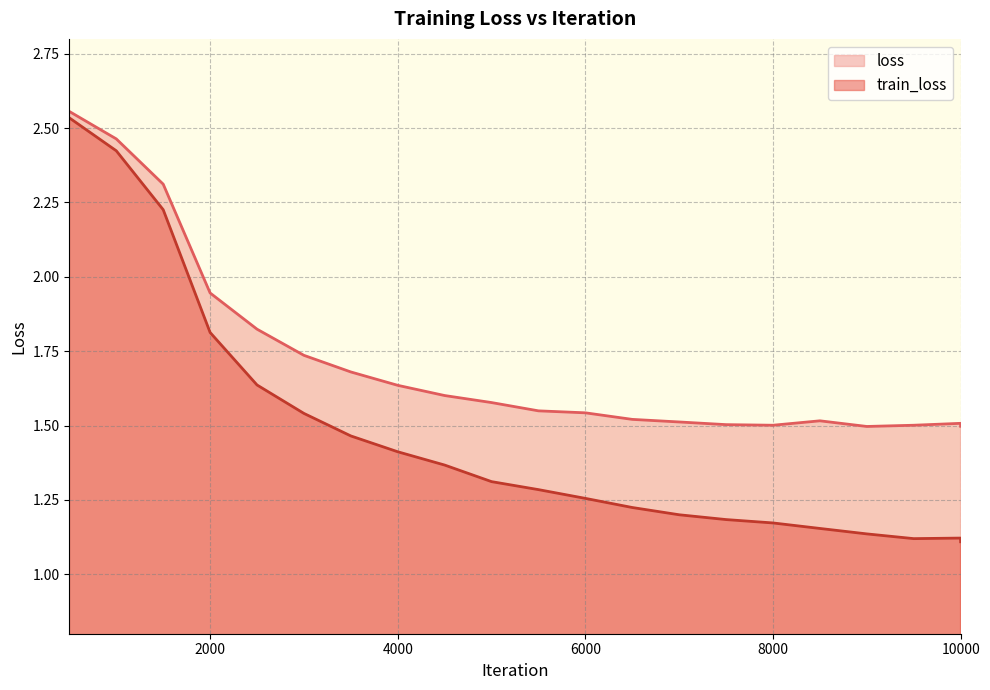

What is the difference between the train_loss values at 4000 and 7000?

0.2